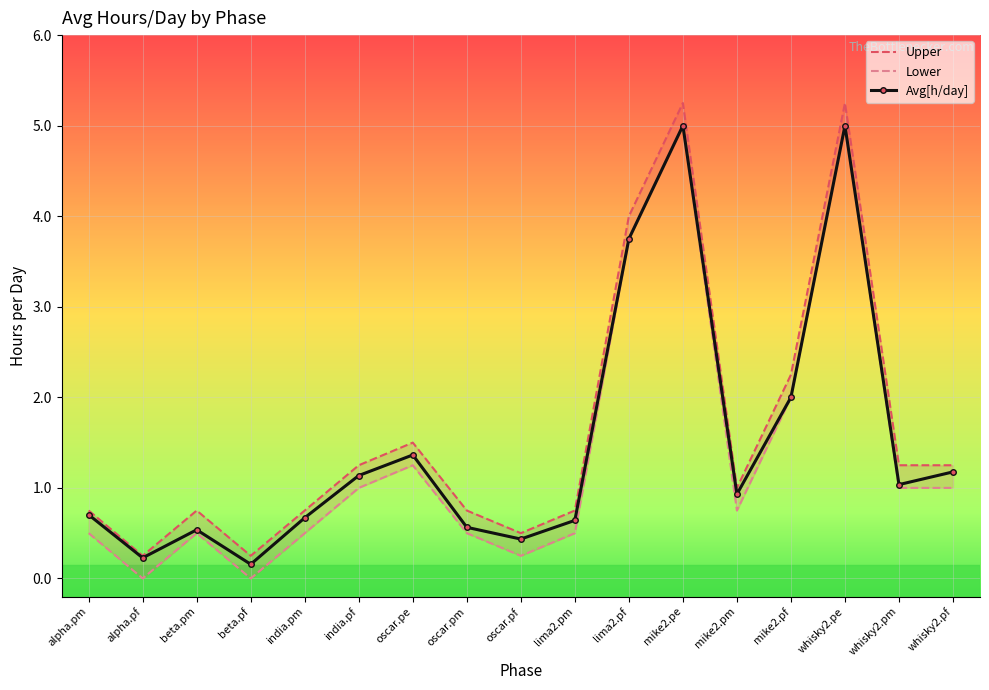

True or false: Upper and Avg[h/day] intersect in this chart.

False